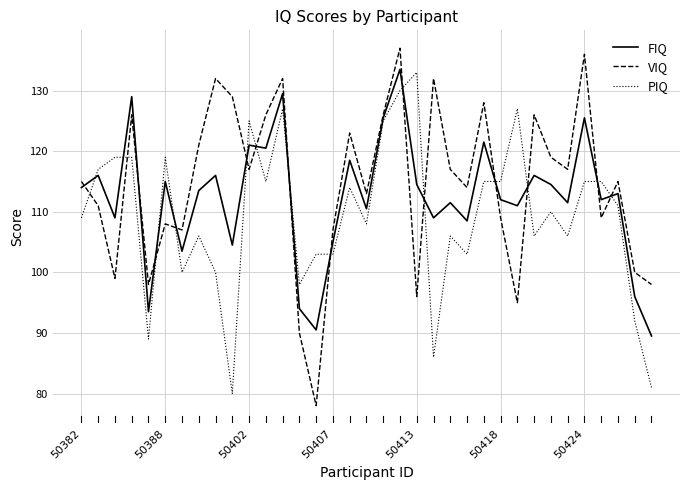

Which series has the largest range (max minus min)?

VIQ